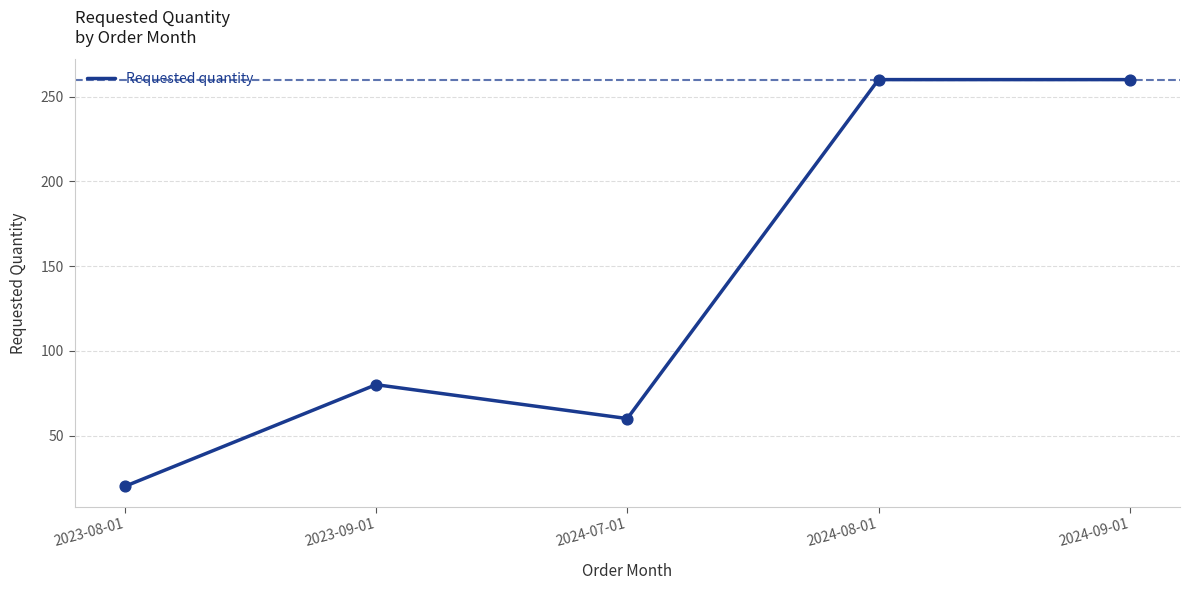

What is the change in value from 2023-08-01 to 2023-09-01?

+60